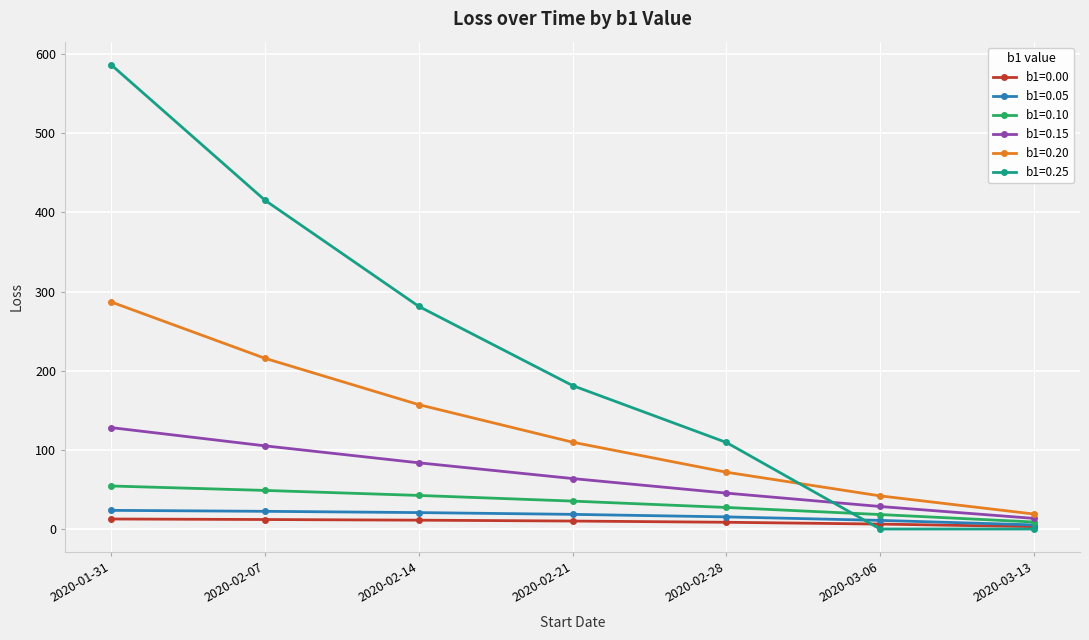

How many data points in b1=0.15 are less than 63?

3